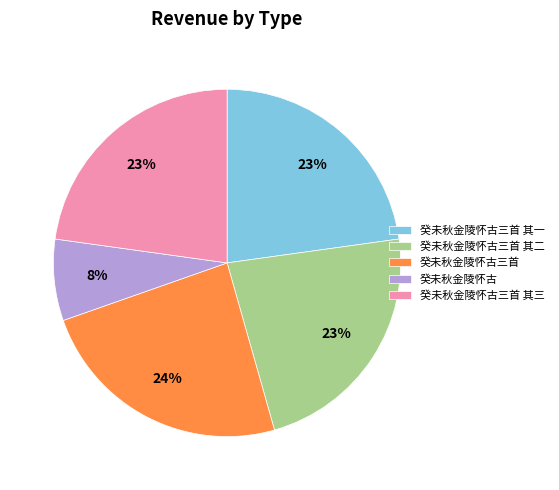

Approximately how many times larger is the value at 癸未秋金陵怀古三首 其二 compared to 癸未秋金陵怀古三首 其三?

1.0